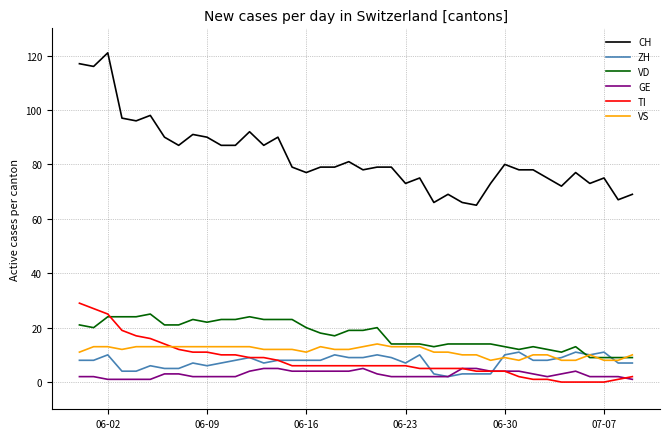

How many lines are shown in the chart?

6